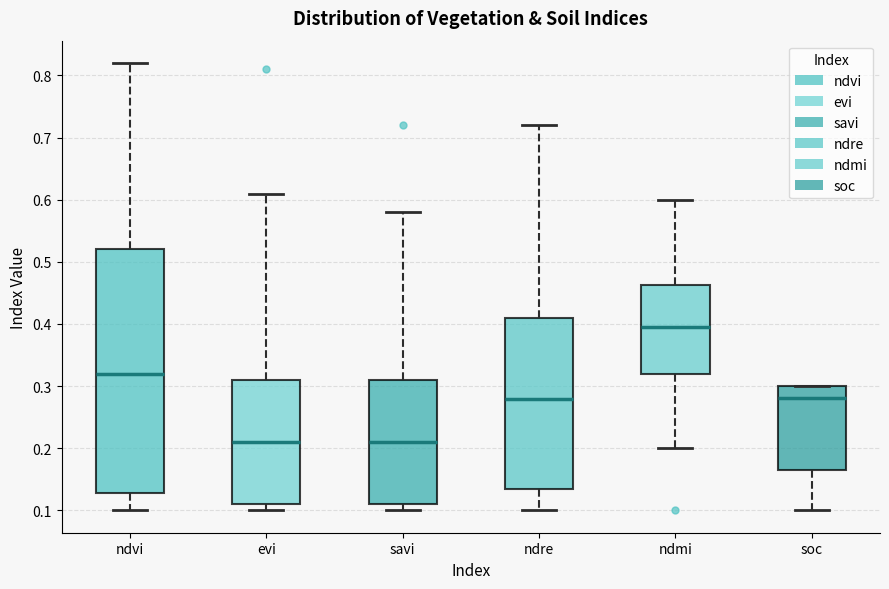

Where does the lower whisker of the box for soc end on the y-axis? The values are not printed on the chart, so give them approximately, as read against the axis.

0.10